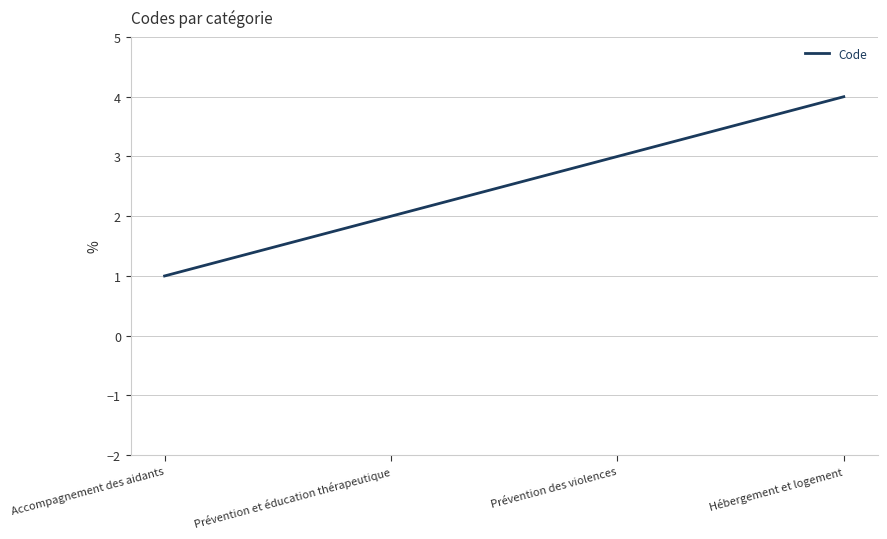

Is this an area chart (filled region under the line)?

No